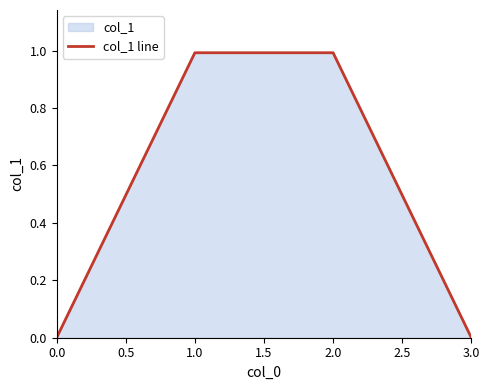

True or false: the data shows 0.0 at 0.0.

True